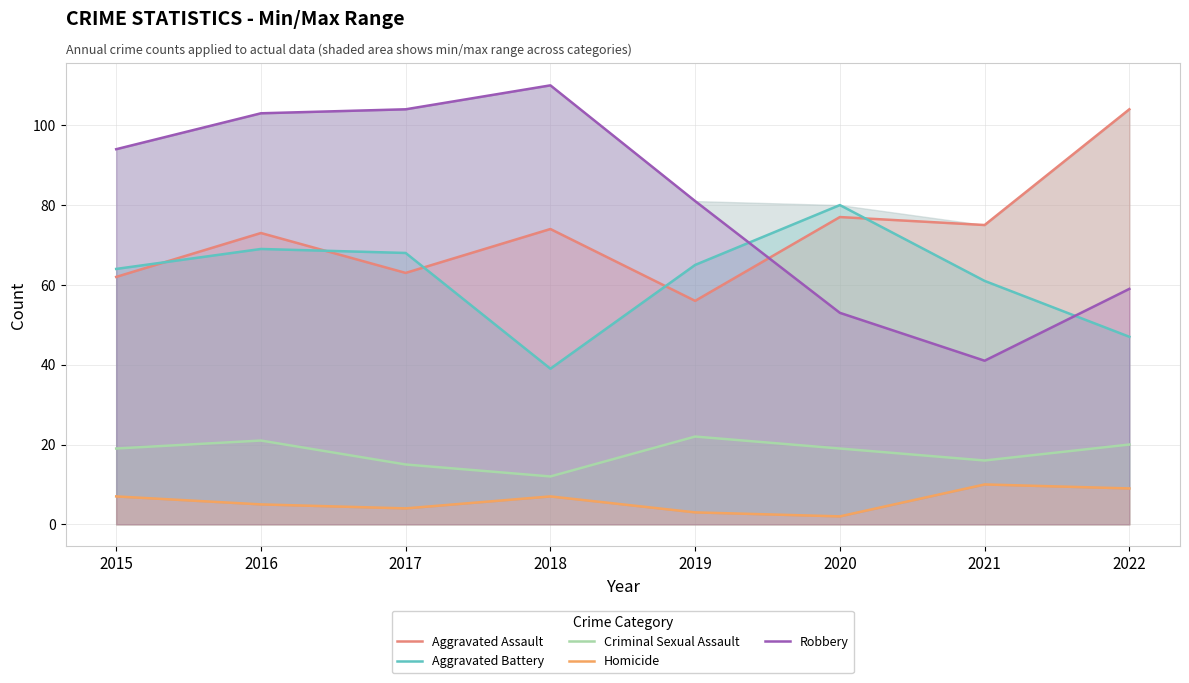

How many data points does each series have?

8